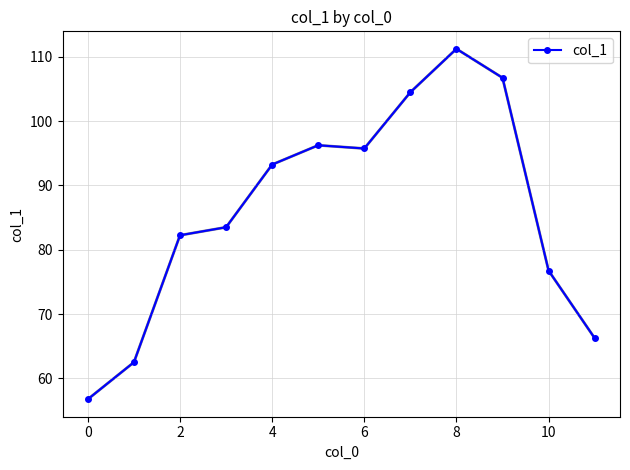

What is the smallest value displayed?

56.8